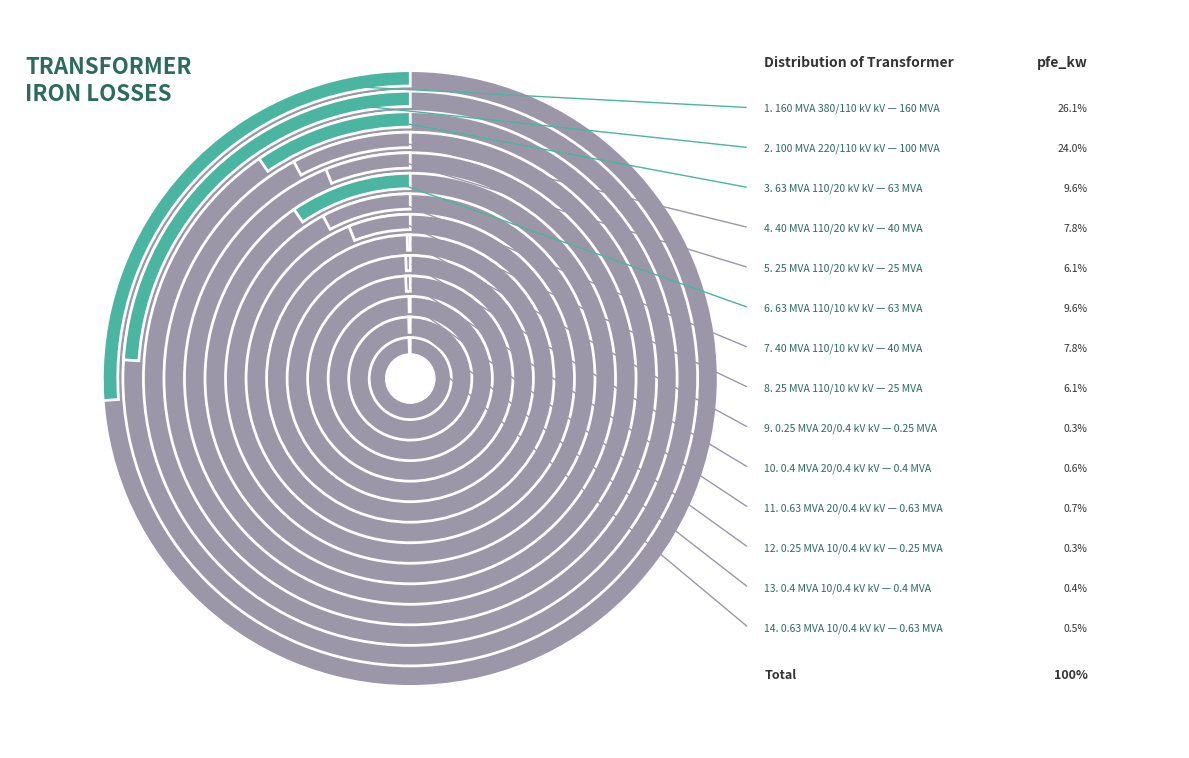

Between 220 and 20, which is larger?

220